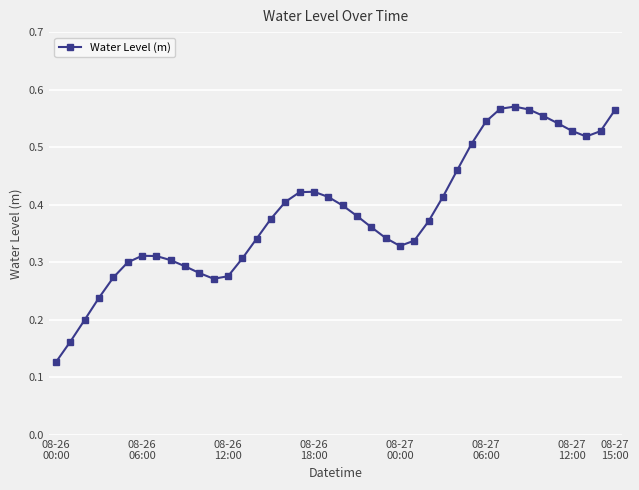

Count the values in the range 0 to 1.

40